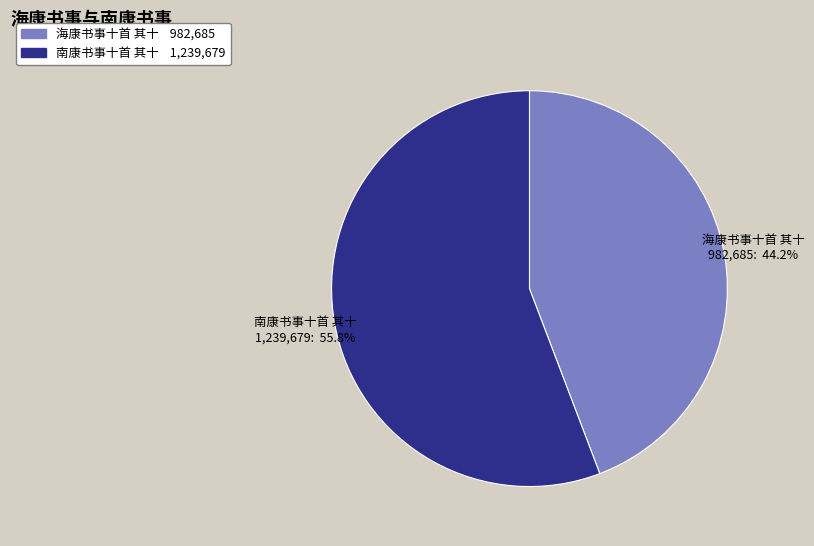

Rank the categories by value from lowest to highest.

海康书事十首 其十, 南康书事十首 其十